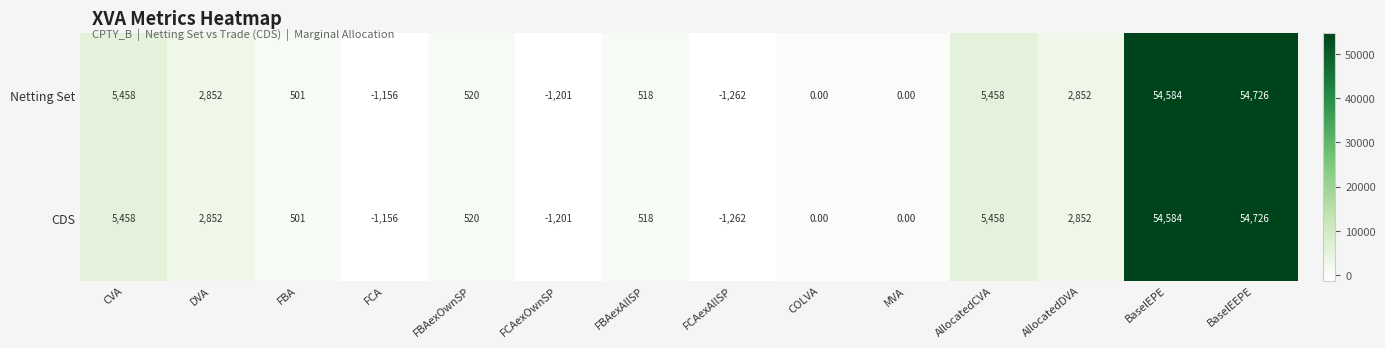

Which label corresponds to the smallest value in the chart?

FCAexAllSP